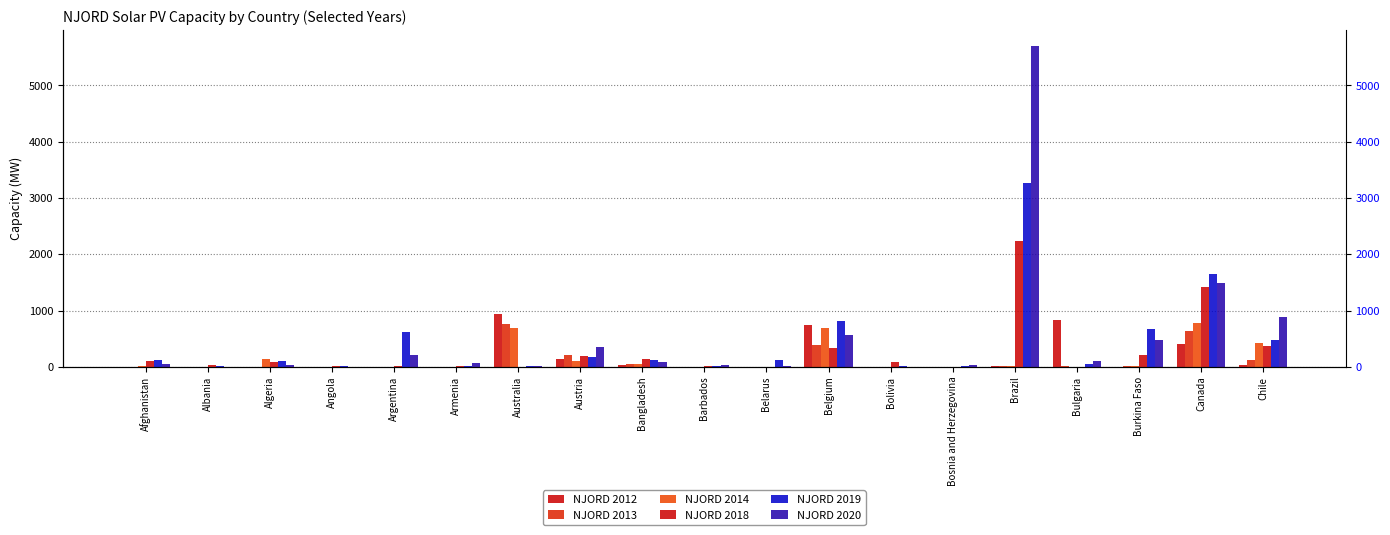

Is the value of NJORD 2020 at Argentina greater than the value of NJORD 2014 at Brazil?

Yes